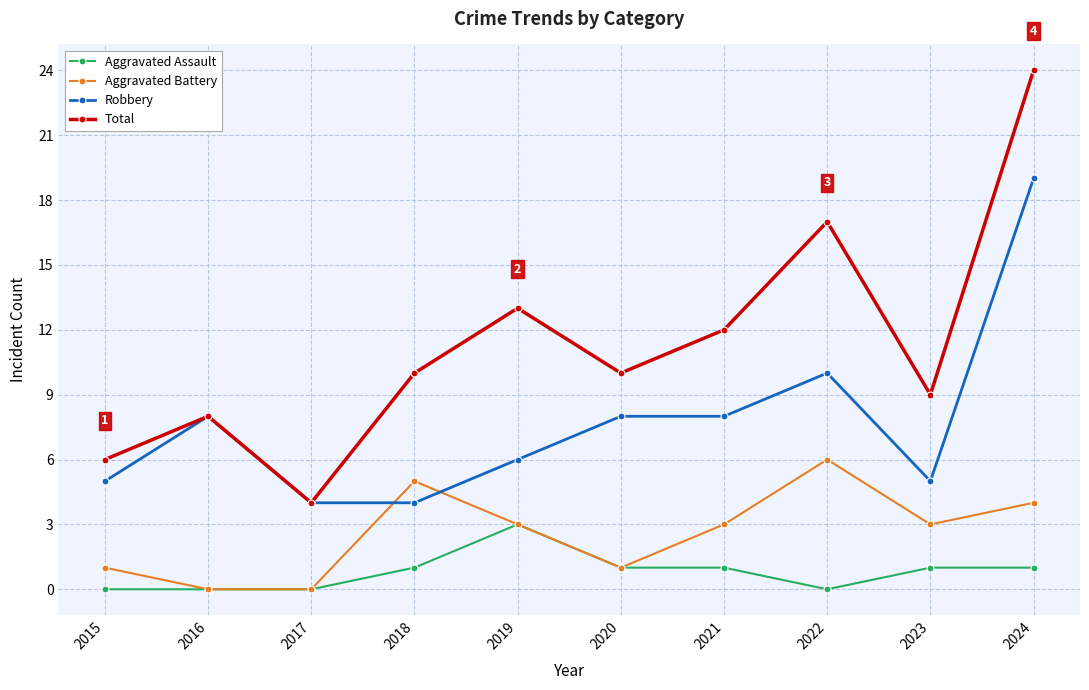

What are all the series names shown in the legend?

Aggravated Assault, Aggravated Battery, Robbery, Total